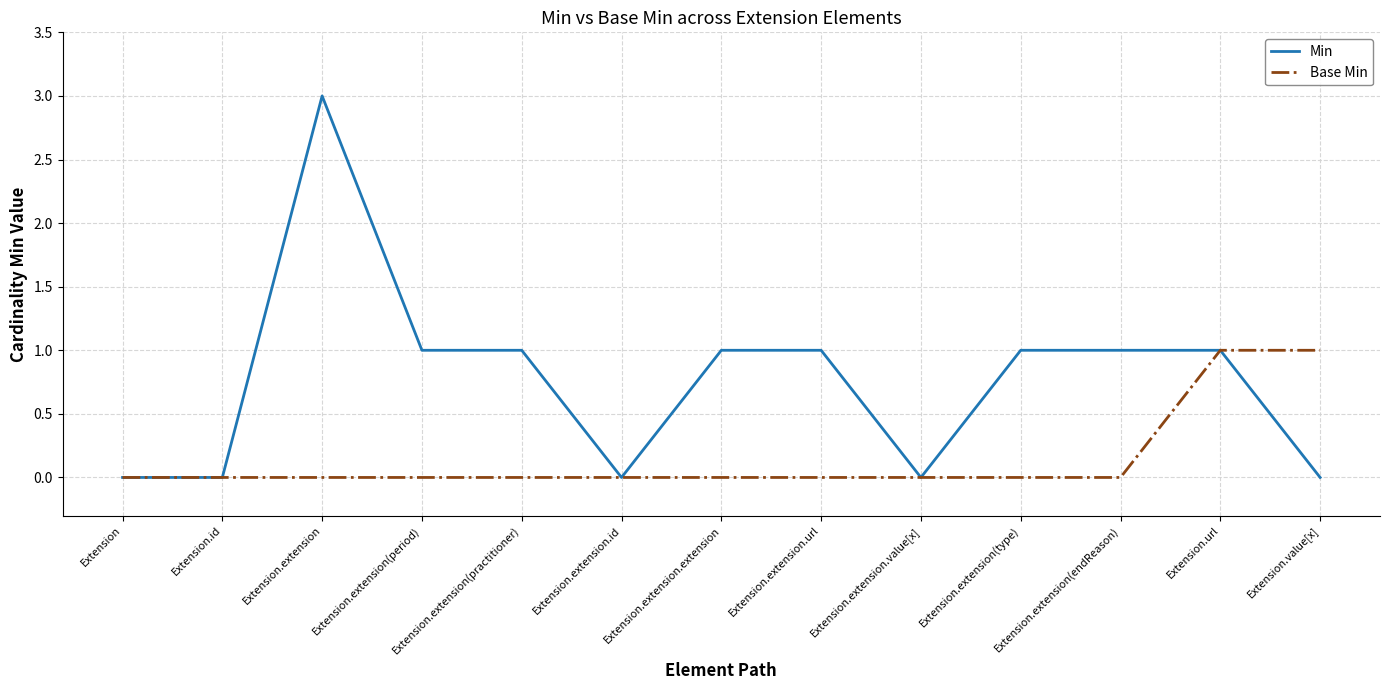

What are all the series names shown in the legend?

Min, Base Min